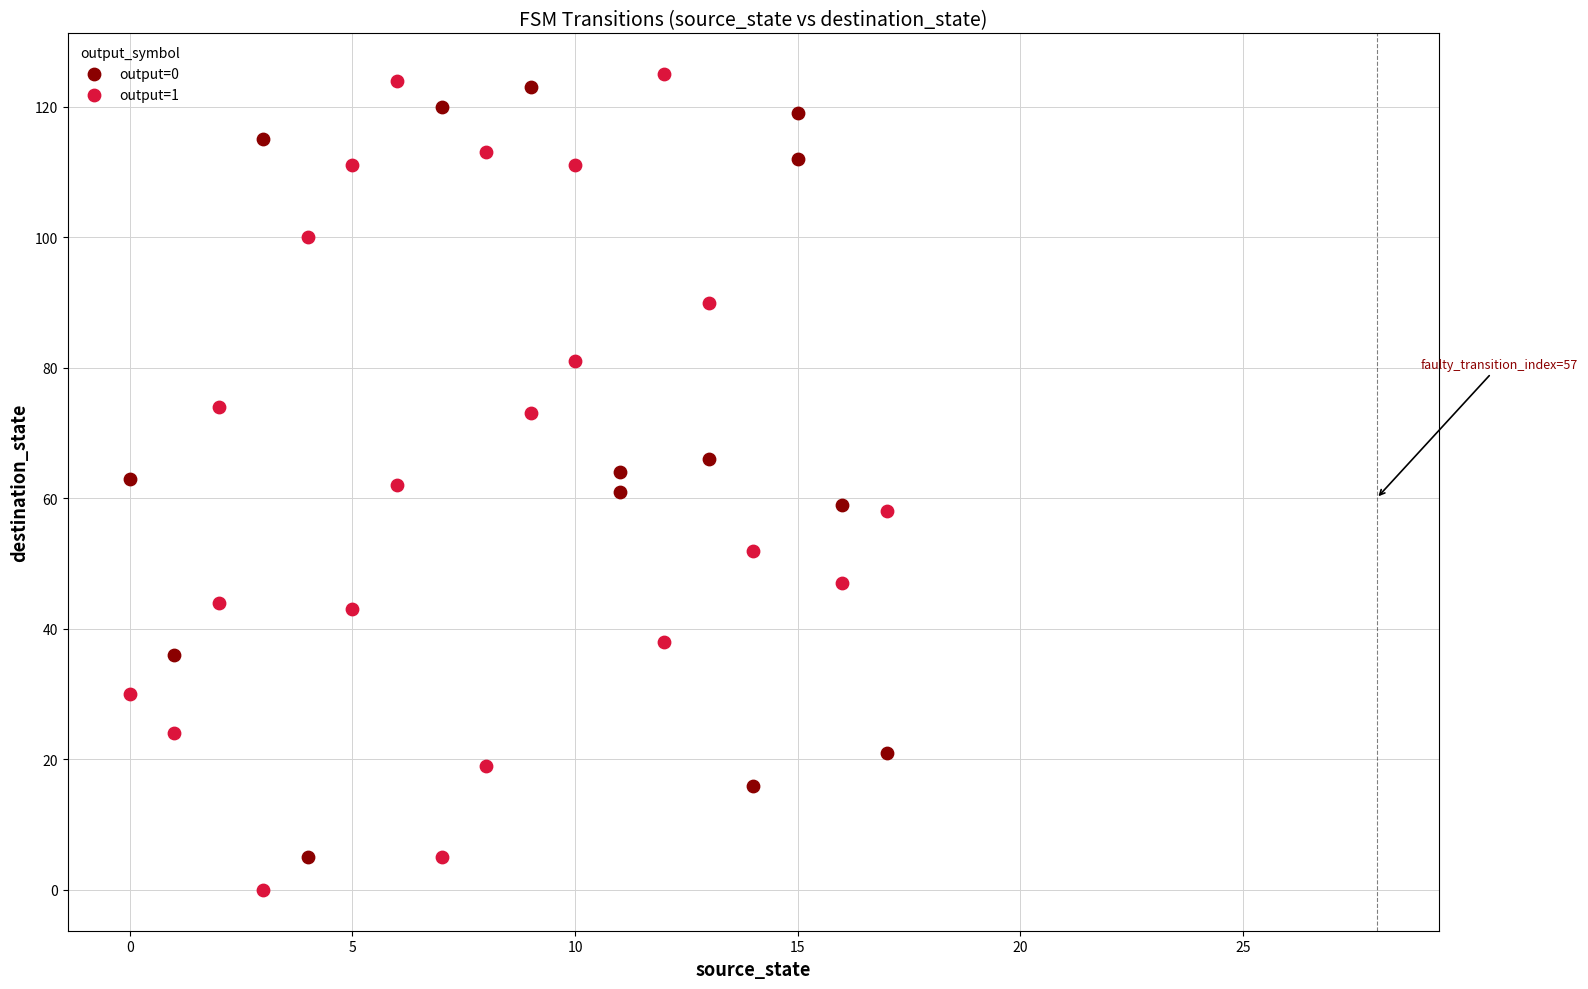

Which series has the widest spread of Y values?

output=1